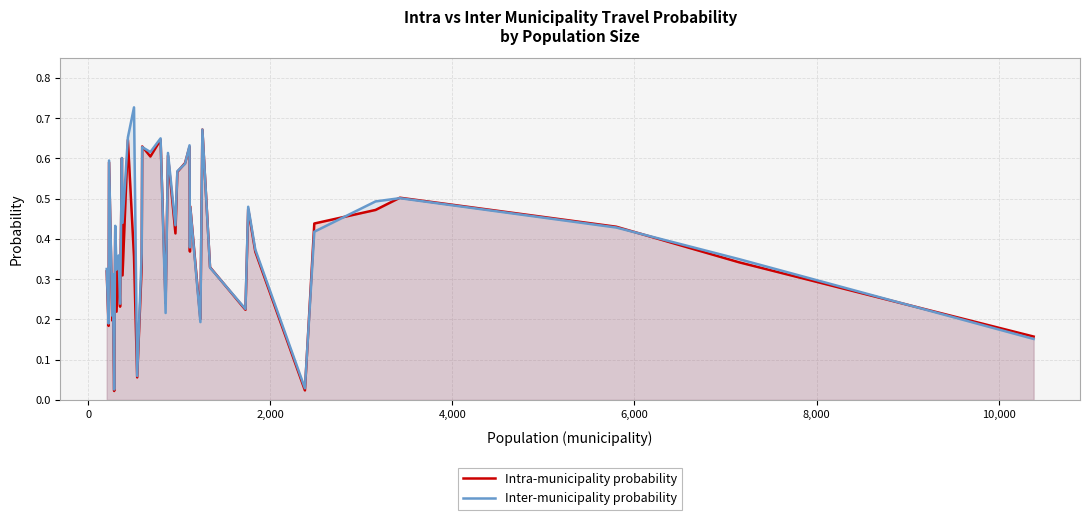

Rank the series by their maximum value, from highest to lowest.

Inter-municipality probability, Intra-municipality probability